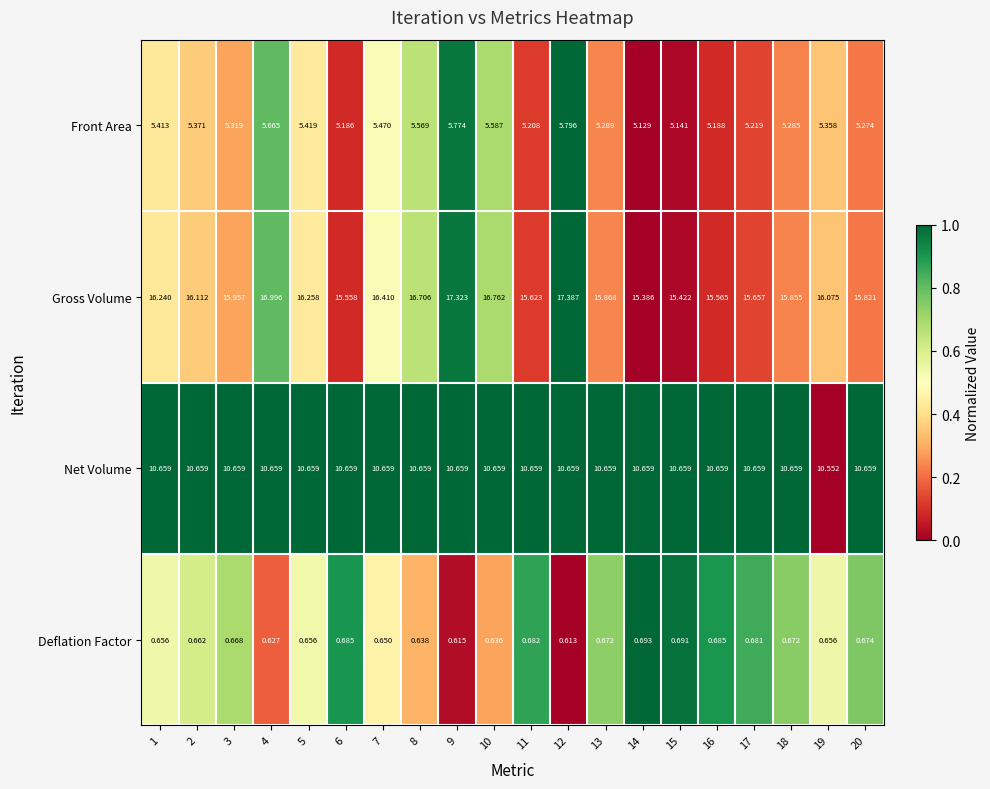

Count the number of data series in this chart.

4